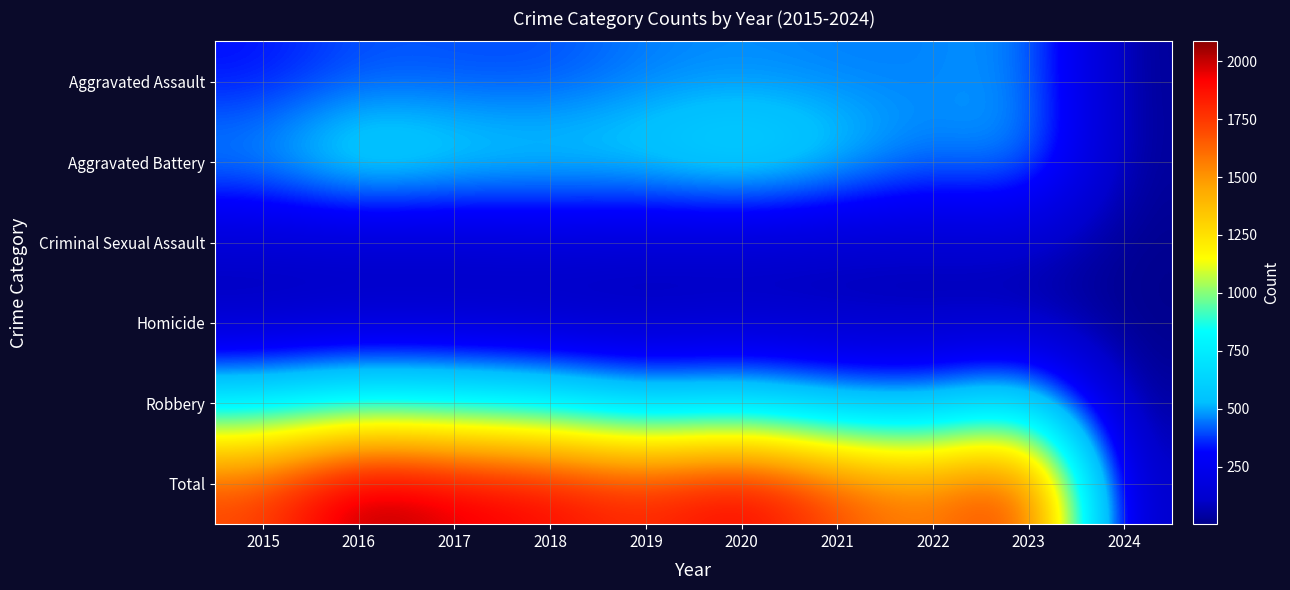

Rank the series by their maximum value, from highest to lowest.

Total, Robbery, Aggravated Battery, Aggravated Assault, Criminal Sexual Assault, Homicide